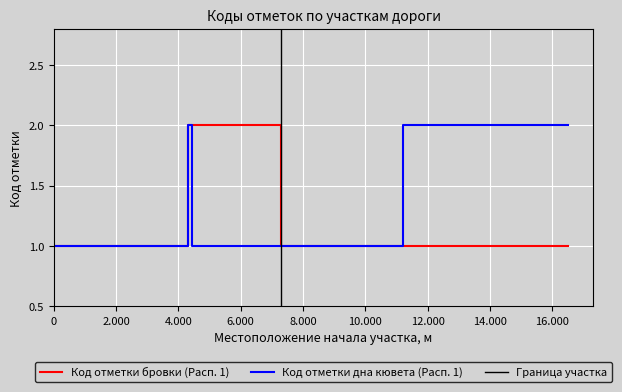

What is the sum of the Код отметки дна кювета (Расп. 1) values at 0 and 7300?

2